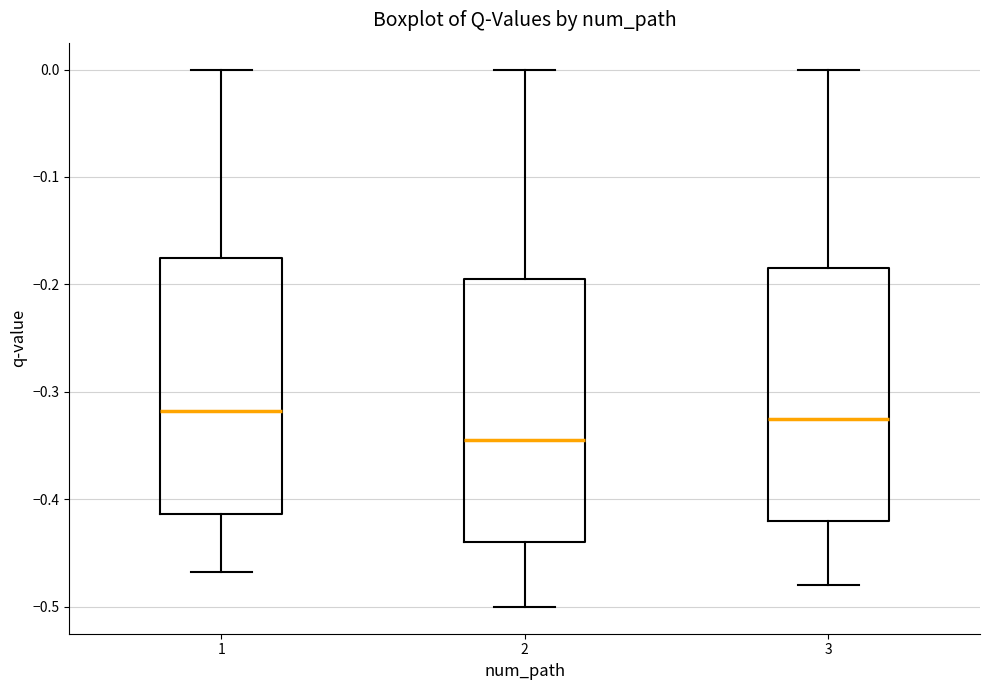

Which box's median line is the lowest?

2